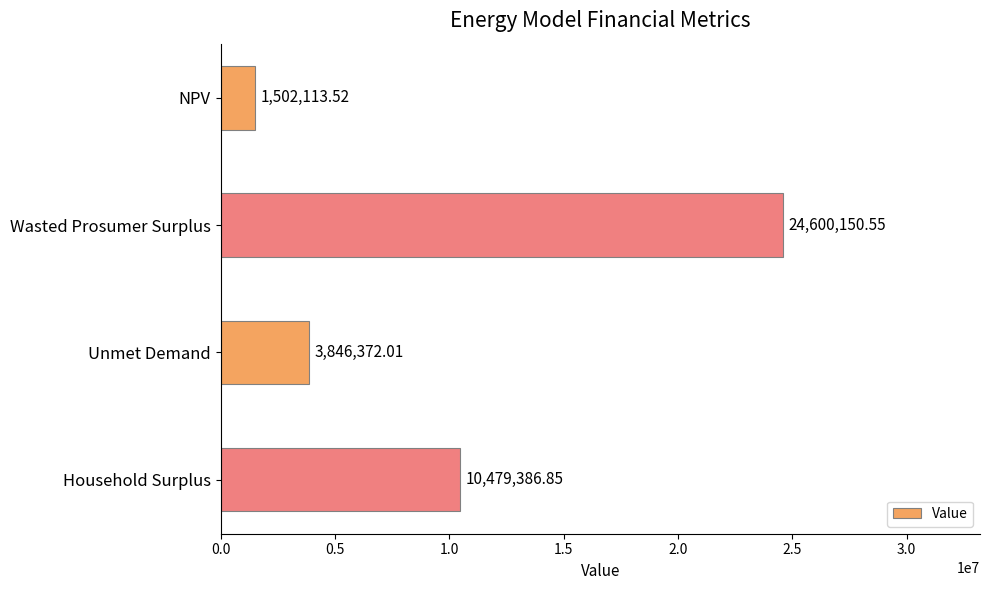

Rank the categories by value from highest to lowest.

Wasted Prosumer Surplus, Household Surplus, Unmet Demand, NPV